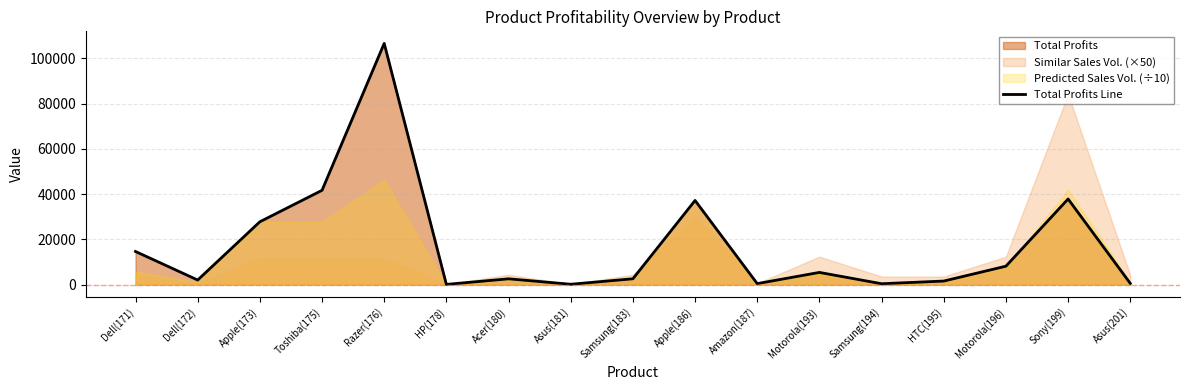

Reading left to right, transcribe all the data shown in this chart.

14679.0	2064.0	27816.8	41725.2	106666.6	128.0	2605.7	193.2	2613.6	37236.8	477.6	5428.7	423.4	1609.2	8184.0	37890.0	588.0